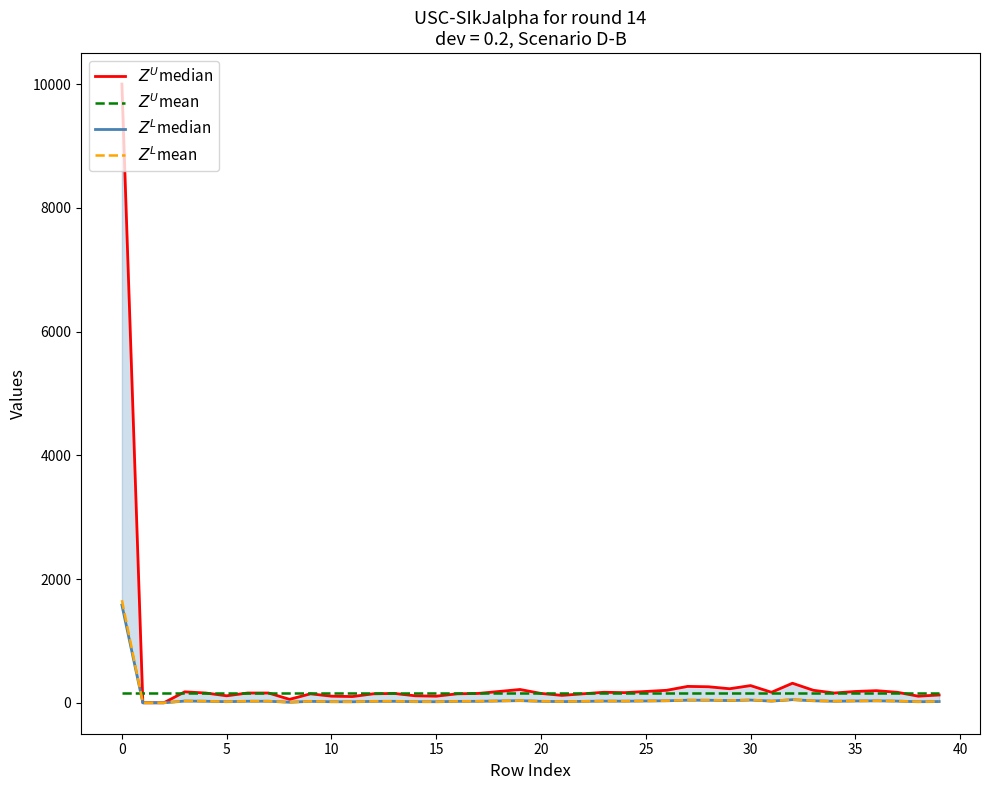

Reading right to left, transcribe all the data shown in this chart.

$Z^U$median: 126.0	107.0	170.0	196.0	183.0	158.0	202.0	316.0	170.0	278.0	227.0	259.0	265.0	202.0	183.0	164.0	170.0	145.0	120.0	151.0	215.0	183.0	151.0	145.0	107.0	113.0	151.0	145.0	101.0	107.0	145.0	56.0	158.0	158.0	113.0	158.0	177.0	0.0	0.0	10000.0
$Z^U$mean: 158.0	158.0	158.0	158.0	158.0	158.0	158.0	158.0	158.0	158.0	158.0	158.0	158.0	158.0	158.0	158.0	158.0	158.0	158.0	158.0	158.0	158.0	158.0	158.0	158.0	158.0	158.0	158.0	158.0	158.0	158.0	158.0	158.0	158.0	158.0	158.0	158.0	158.0	158.0	158.0
$Z^L$median: 20.0	17.0	27.0	31.0	29.0	25.0	32.0	50.0	27.0	44.0	36.0	41.0	42.0	32.0	29.0	26.0	27.0	23.0	19.0	24.0	34.0	29.0	24.0	23.0	17.0	18.0	24.0	23.0	16.0	17.0	23.0	9.0	25.0	25.0	18.0	25.0	28.0	0.0	0.0	1580.0
$Z^L$mean: 21.0	17.9	28.4	32.6	30.5	26.2	33.6	52.5	28.4	46.2	37.8	43.1	44.1	33.6	30.5	27.3	28.4	24.2	19.9	25.2	35.7	30.5	25.2	24.2	17.9	18.9	25.2	24.2	16.8	17.9	24.2	9.5	26.2	26.2	18.9	26.2	29.4	0.0	0.0	1659.0